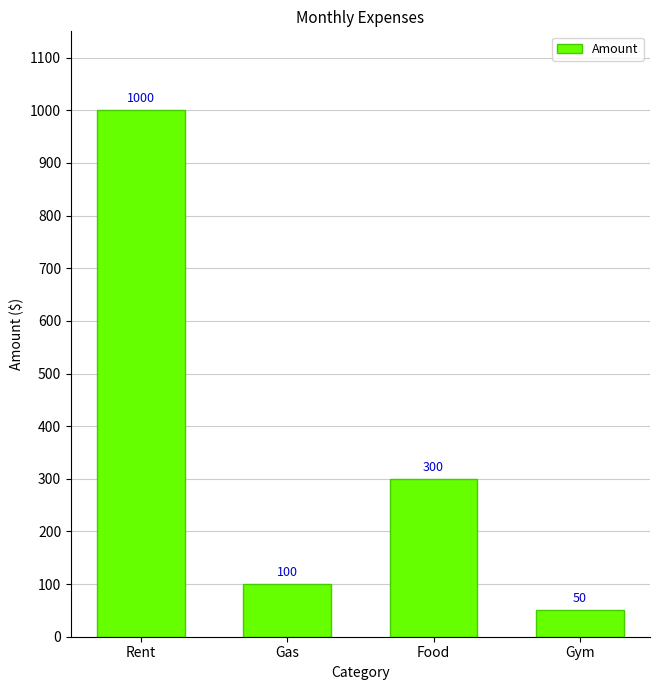

What position from the left is Gas?

2